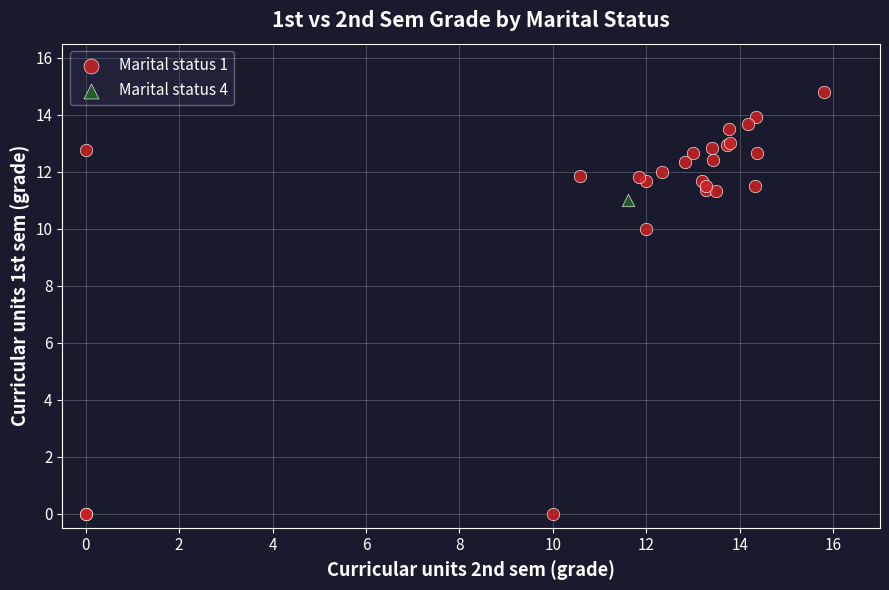

What are all the series names shown in the legend?

Marital status 1, Marital status 4